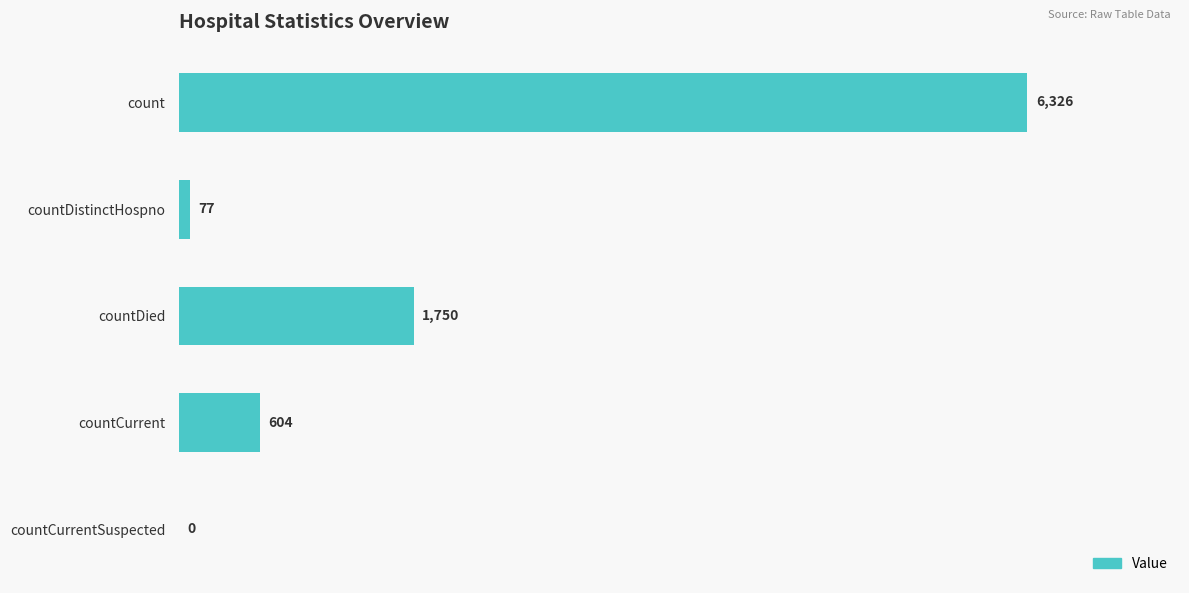

The value at countCurrent is 177. True or false?

False